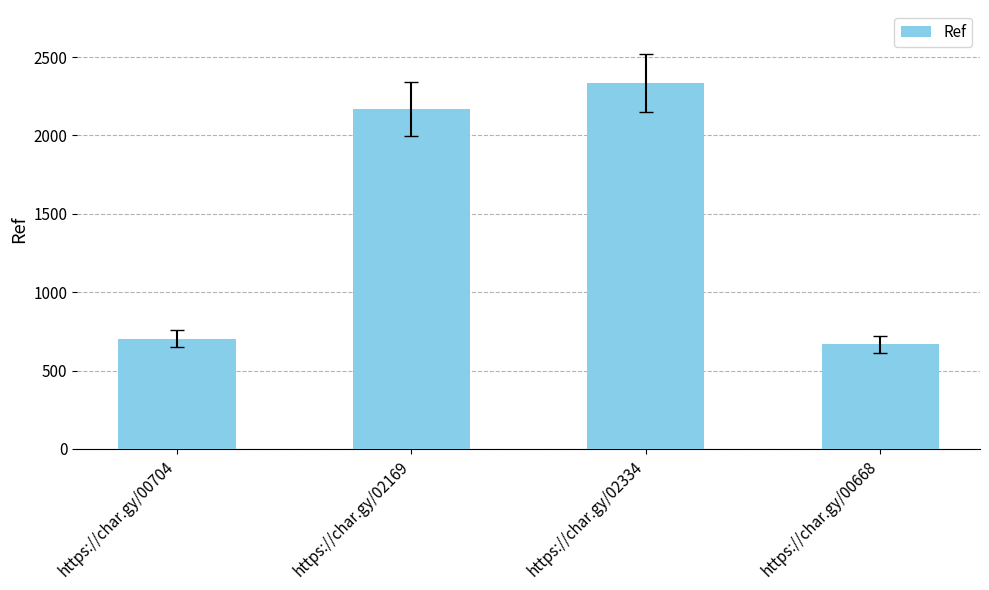

How many bars are there in total?

4